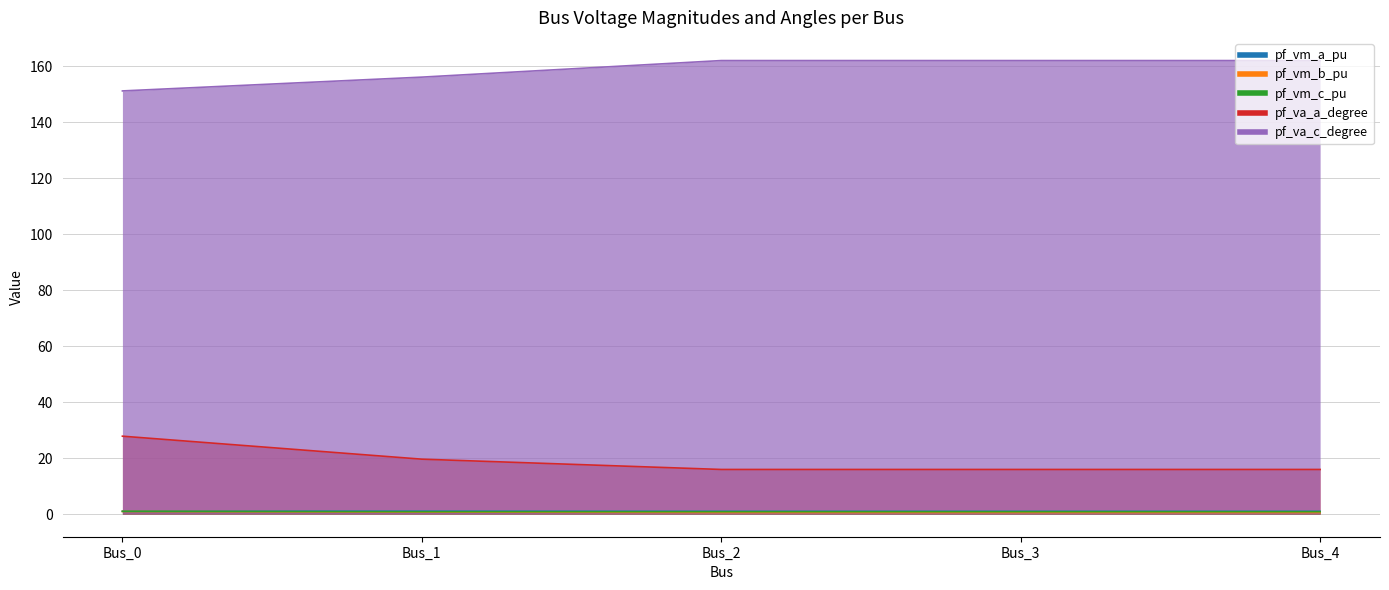

Between Bus_2 and Bus_3, which series saw the biggest shift?

pf_va_a_degree